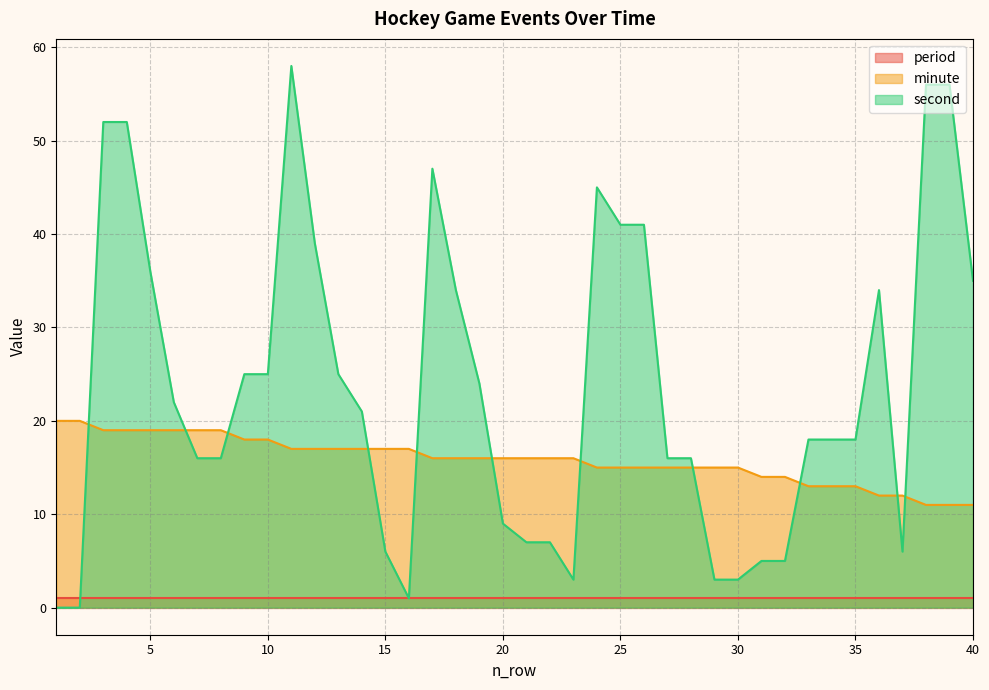

What is the value of the second point at the 15th from the left?

6